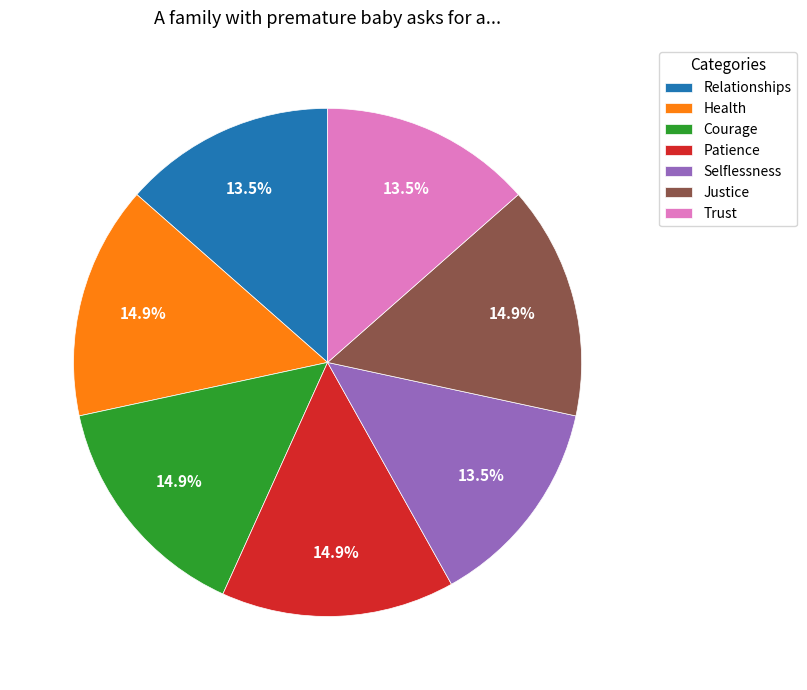

To the nearest percent, what is the difference between the Selflessness and Courage slice percentages?

1%